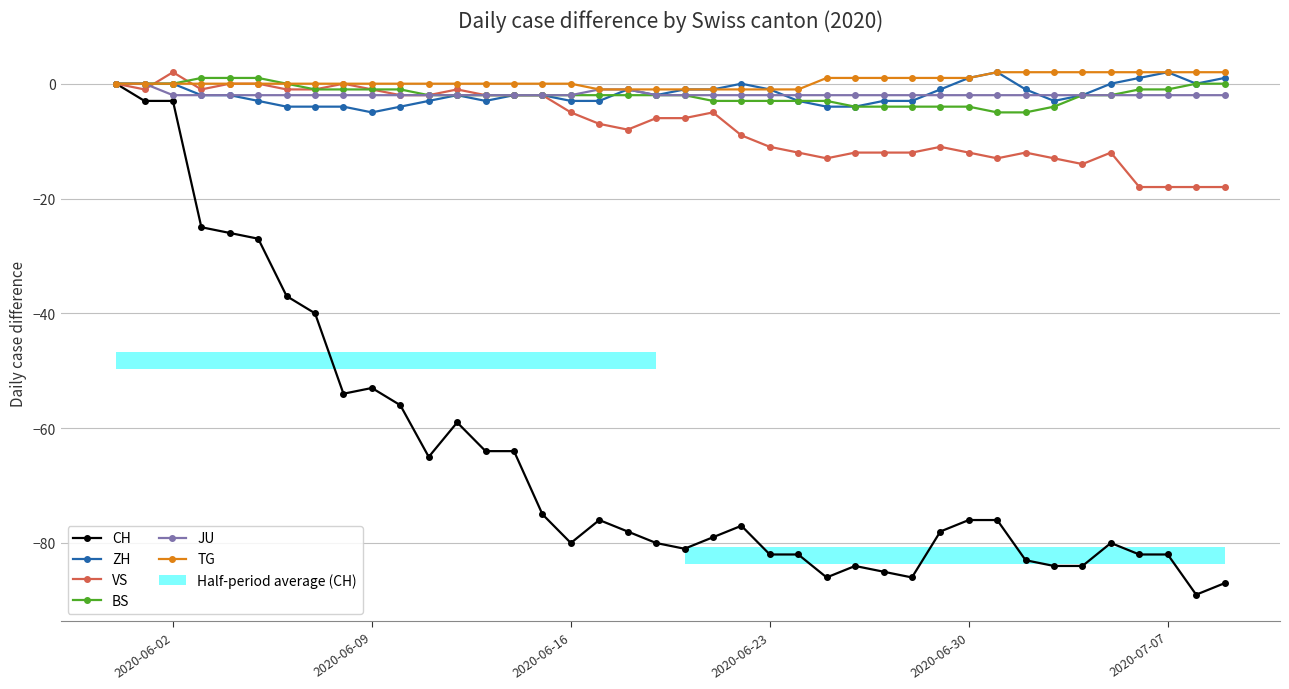

At which category does VS reach its first local peak?

2020-06-02